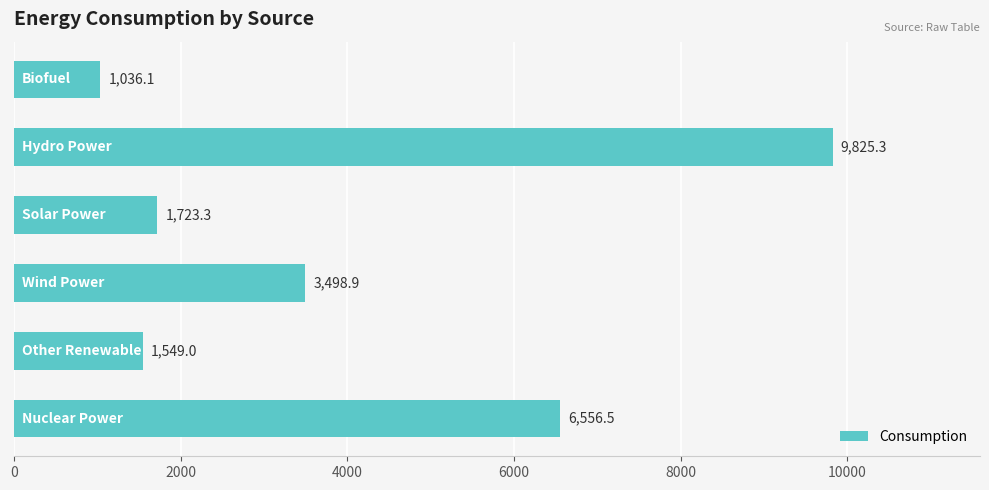

What is the minimum value shown in the chart?

1036.1